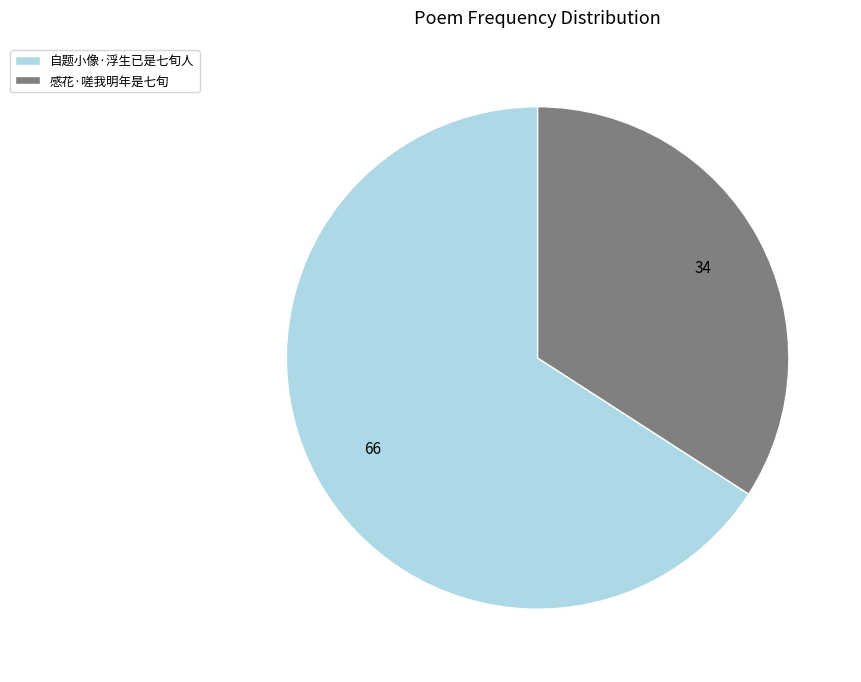

What is the majority slice?

自题小像·浮生已是七旬人